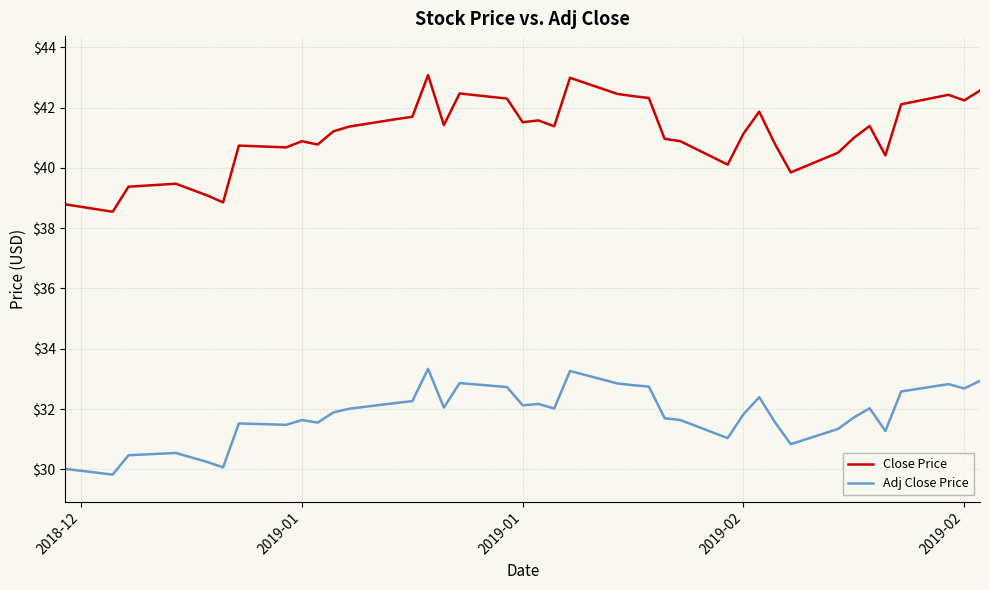

Which series has the largest range (max minus min)?

Close Price